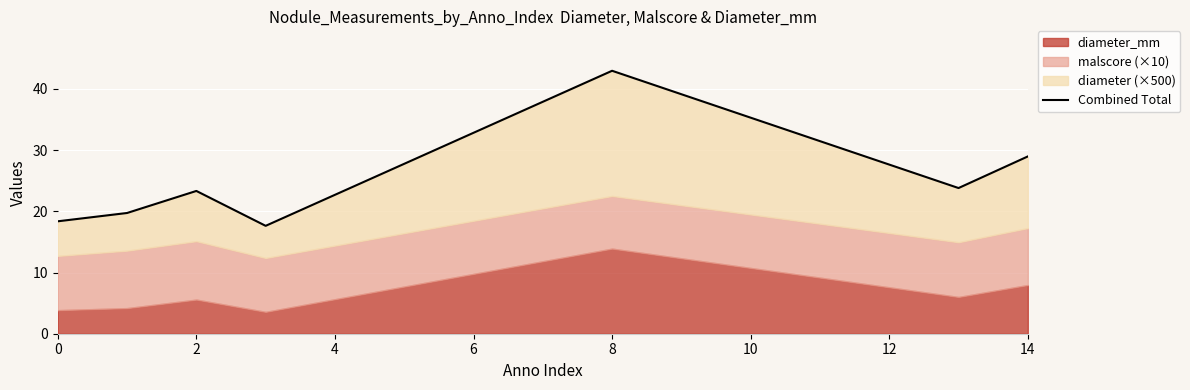

True or false: the data shows 18.4 at 0.

True